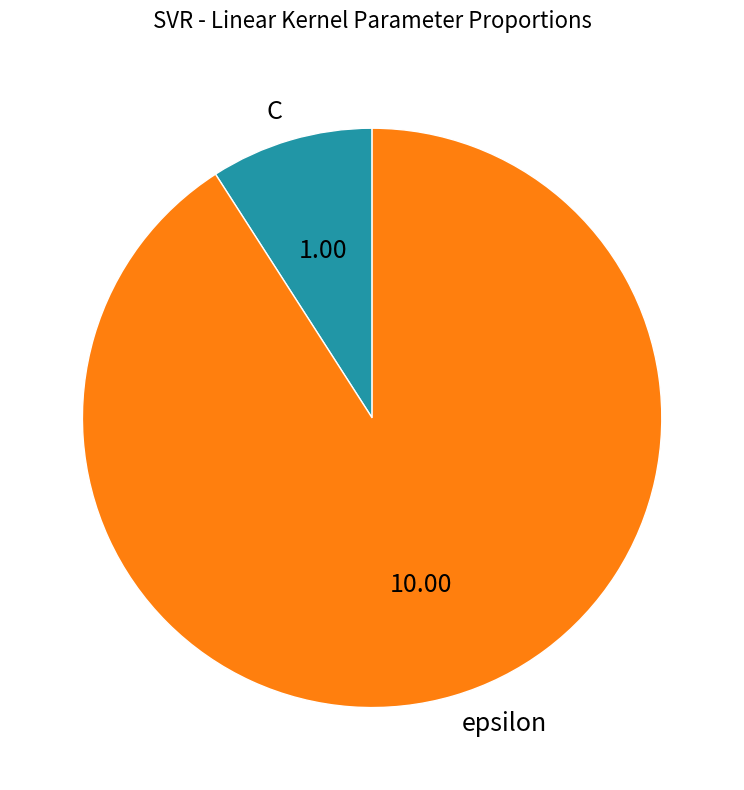

The C slice represents 15% of the pie. True or false?

False